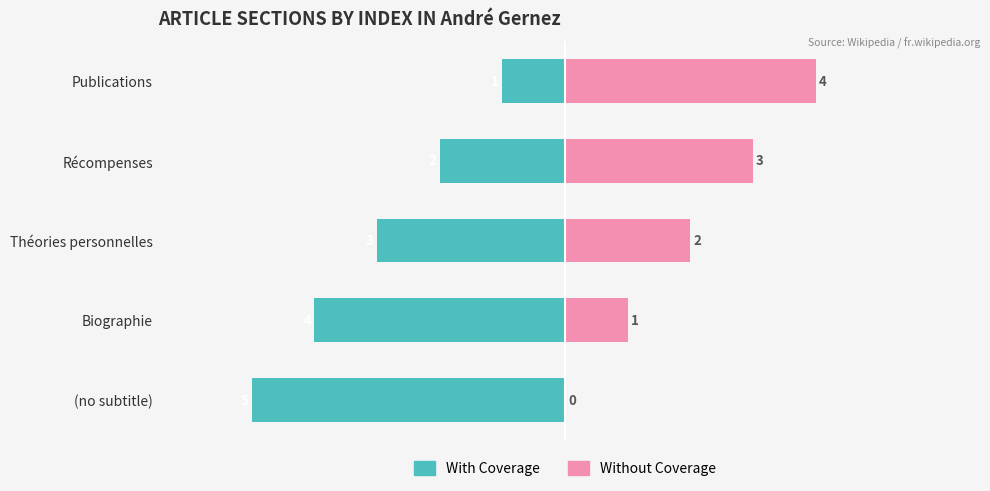

Which has a higher value, Récompenses or (no subtitle)?

Récompenses